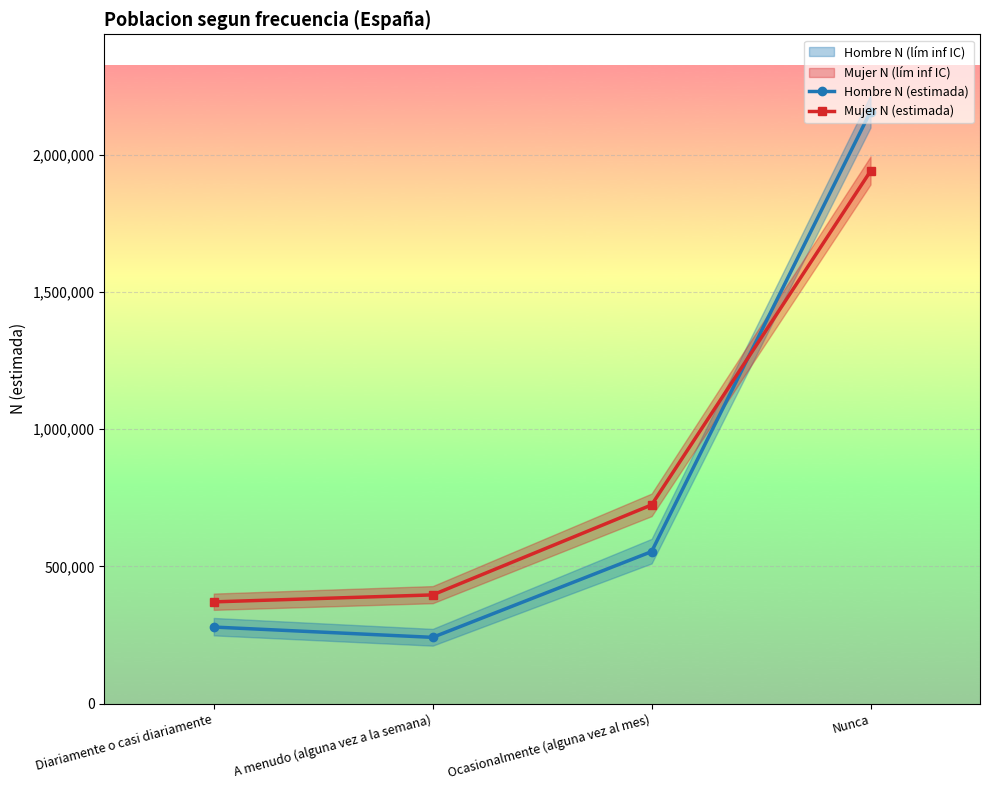

Is it true that Mujer N (estimada) equals 3462436 at Nunca?

False